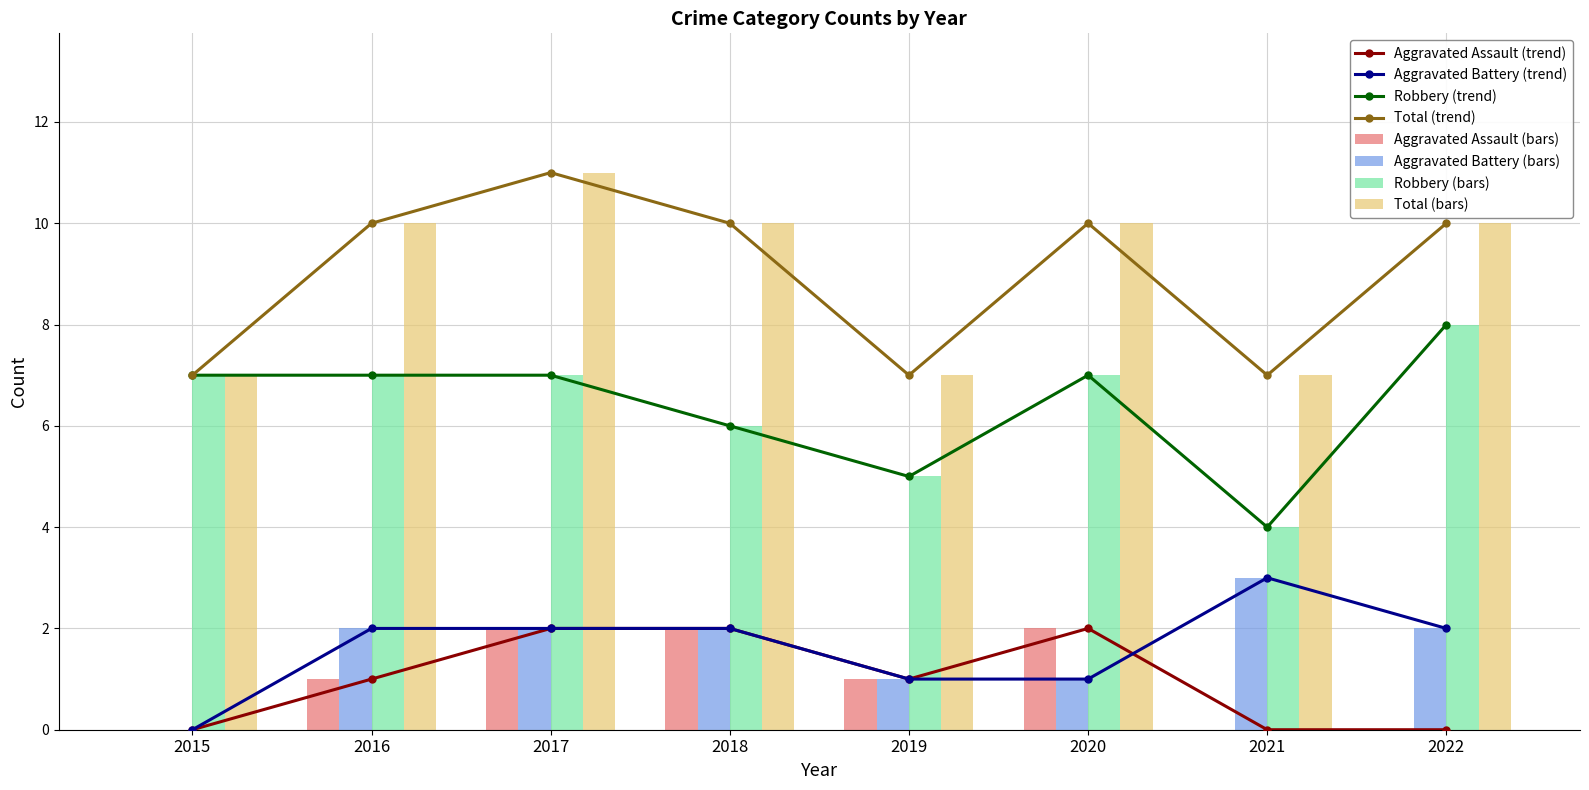

What is the sum of the Robbery values at 2016 and 2017?

14